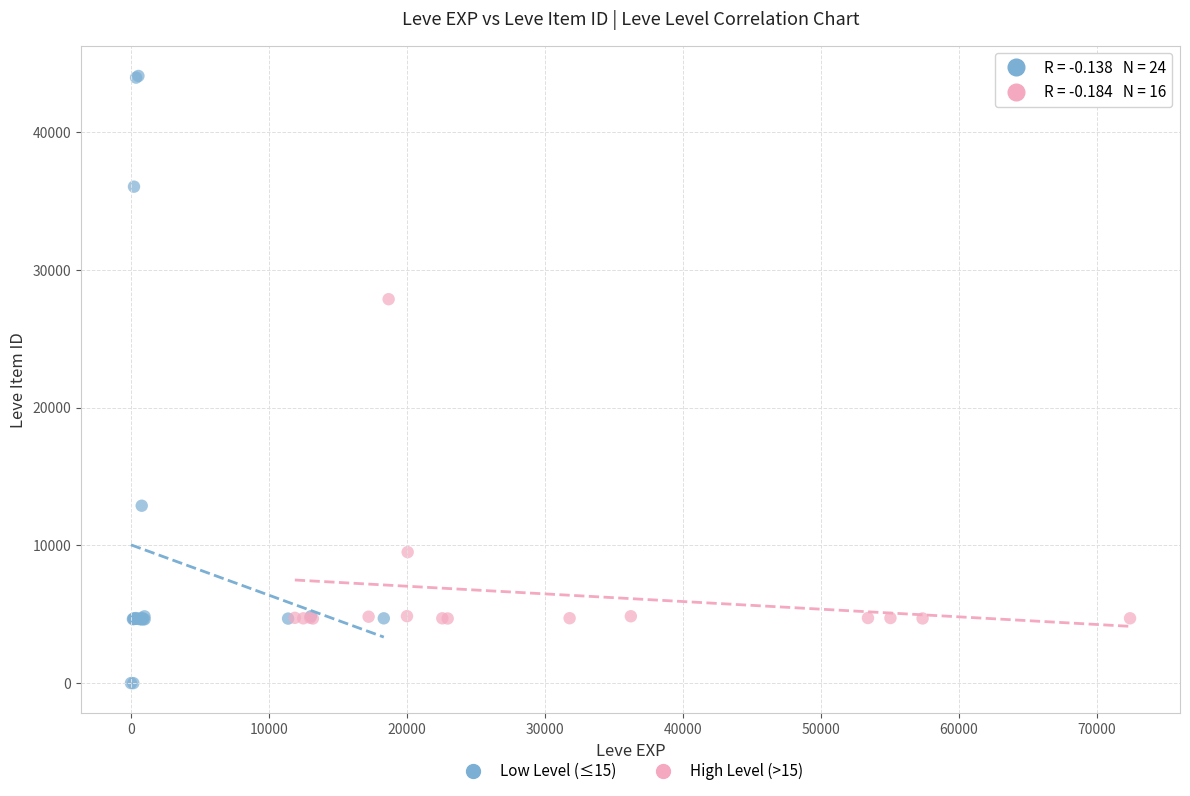

Which series reaches the maximum Y coordinate?

Low Level (≤15)